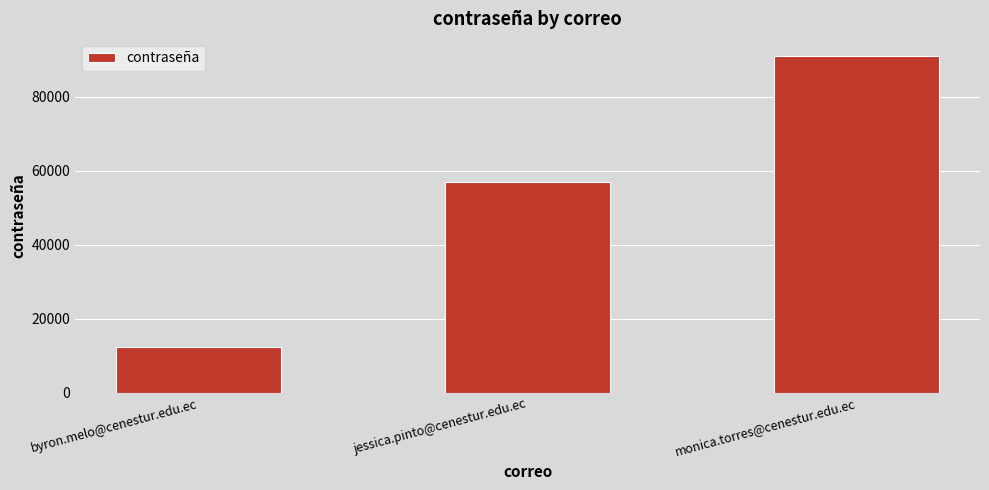

Read the value at byron.melo@cenestur.edu.ec.

12345